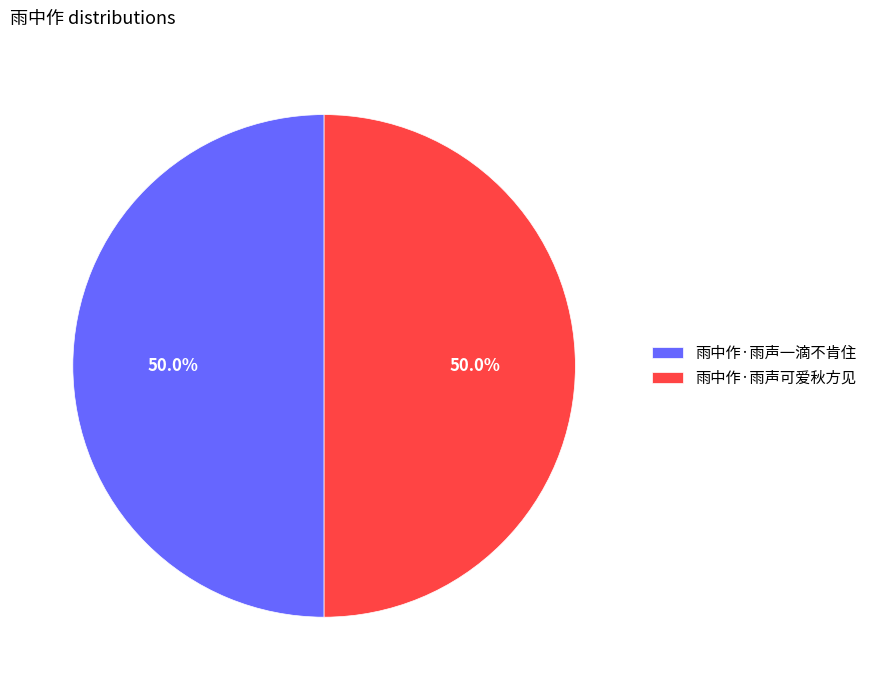

How much of the chart is everything except 雨中作·雨声一滴不肯住?

50.0%